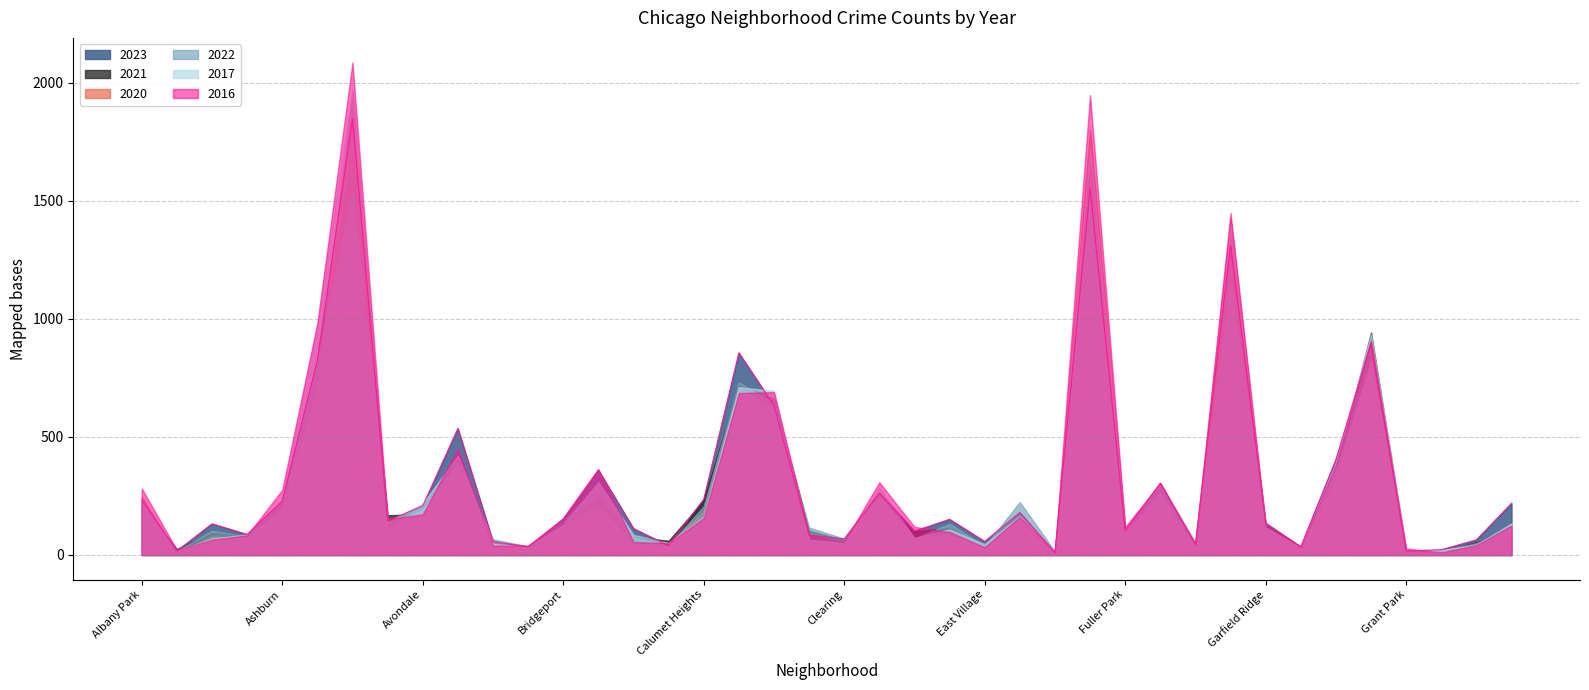

Which series has the widest spread of values?

2016